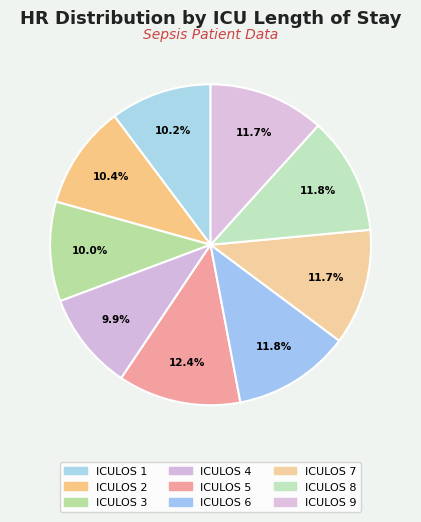

Rank the categories by value from lowest to highest.

ICULOS 4, ICULOS 3, ICULOS 1, ICULOS 2, ICULOS 7, ICULOS 9, ICULOS 6, ICULOS 8, ICULOS 5